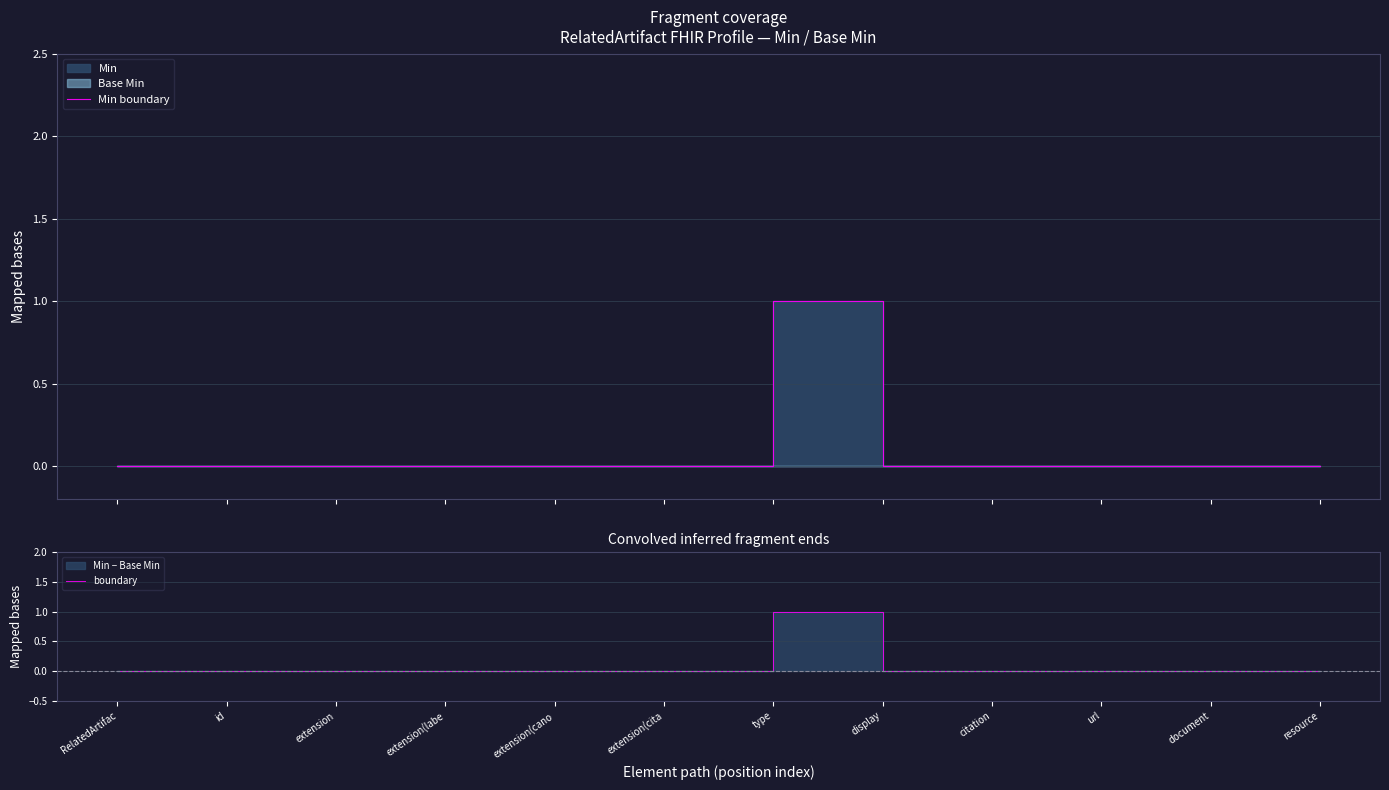

Reading left to right, transcribe all the data shown in this chart.

Min boundary: 0	0	0	0	0	0	1	0	0	0	0	0
boundary: 0	0	0	0	0	0	1	0	0	0	0	0